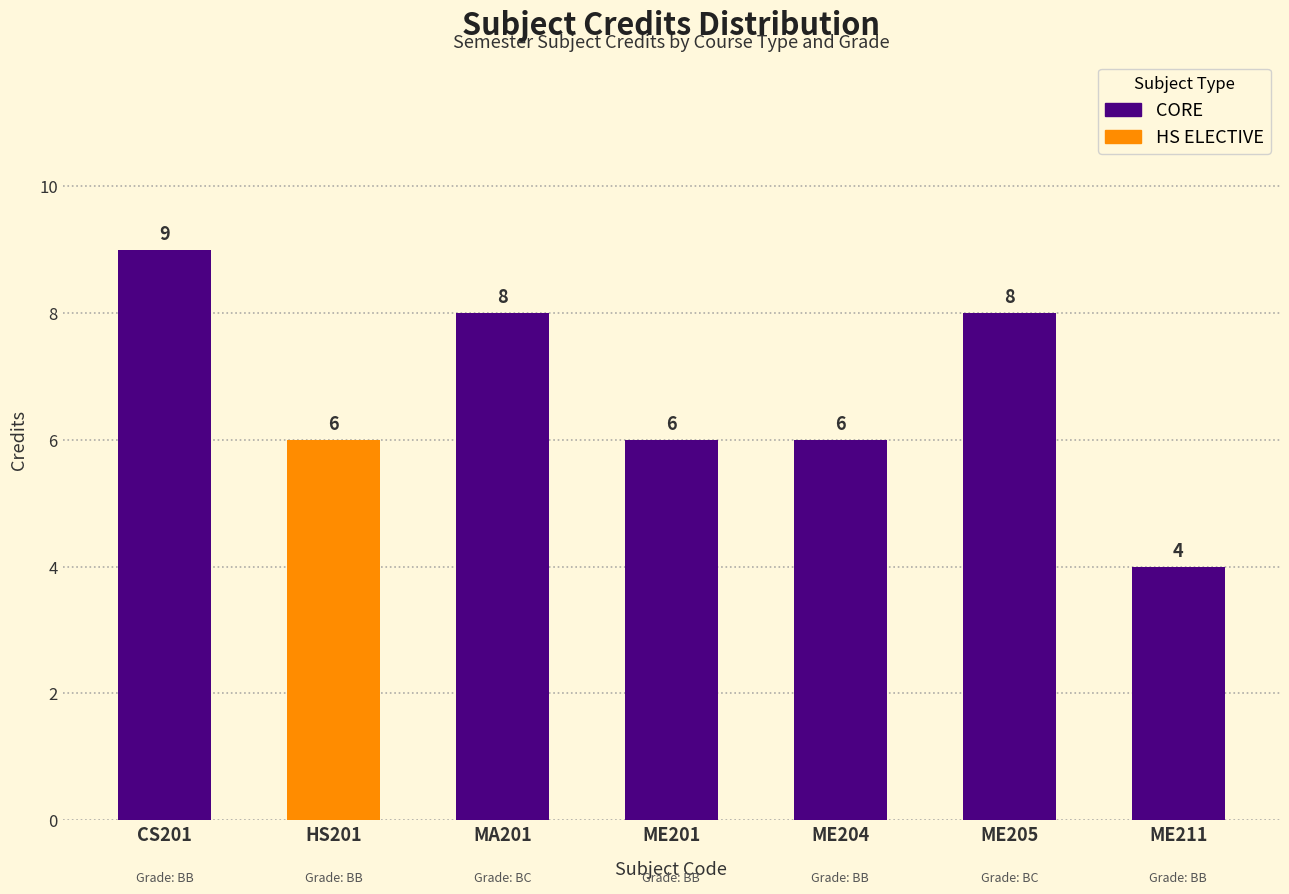

Reading left to right, list all the values displayed in this chart.

9	6	8	6	6	8	4